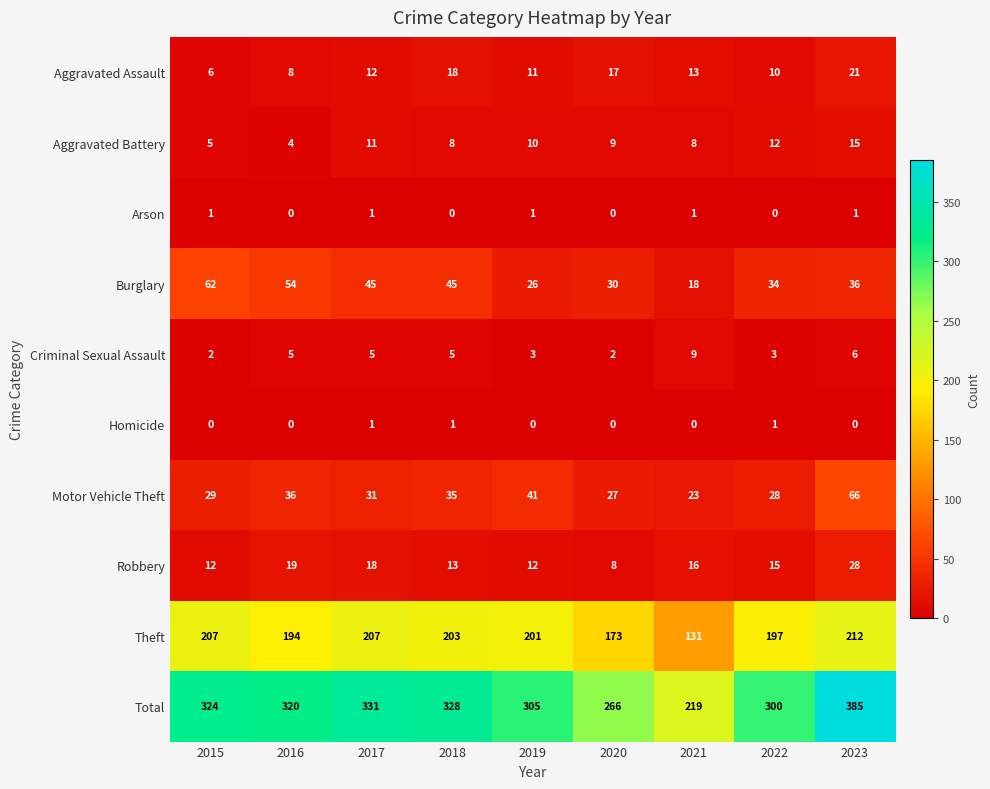

What is the approximate value of Aggravated Battery at 2022, to the nearest 10?

10